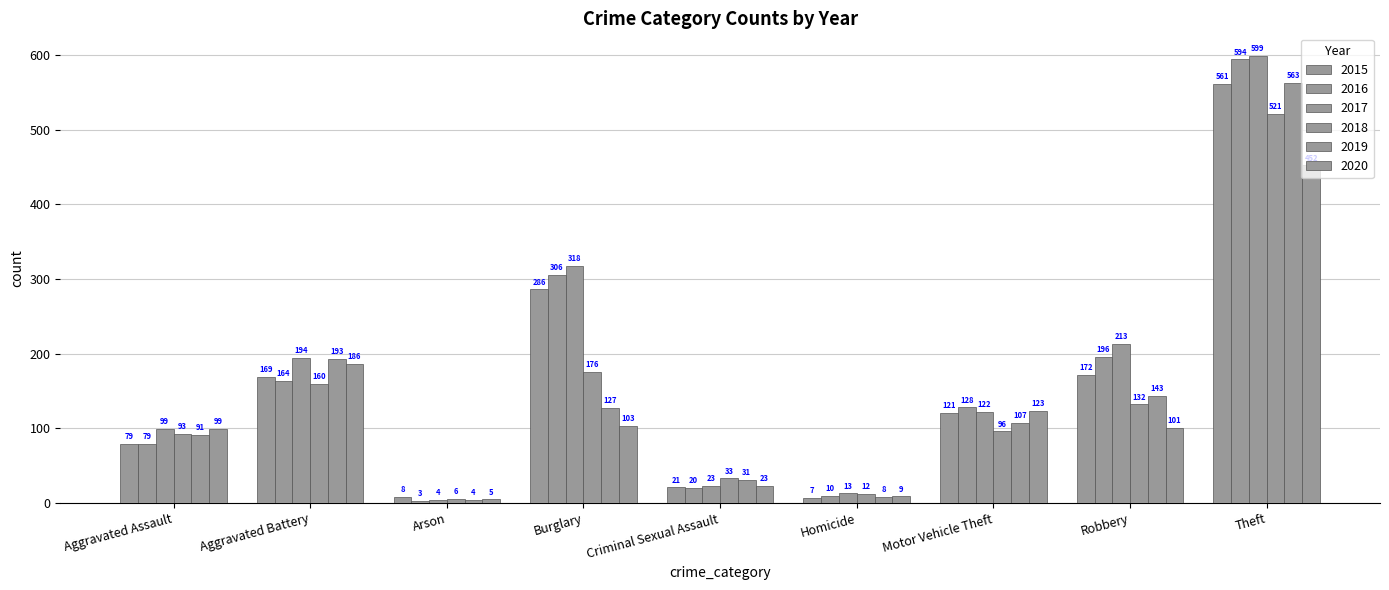

What is the minimum value shown in the chart?

3